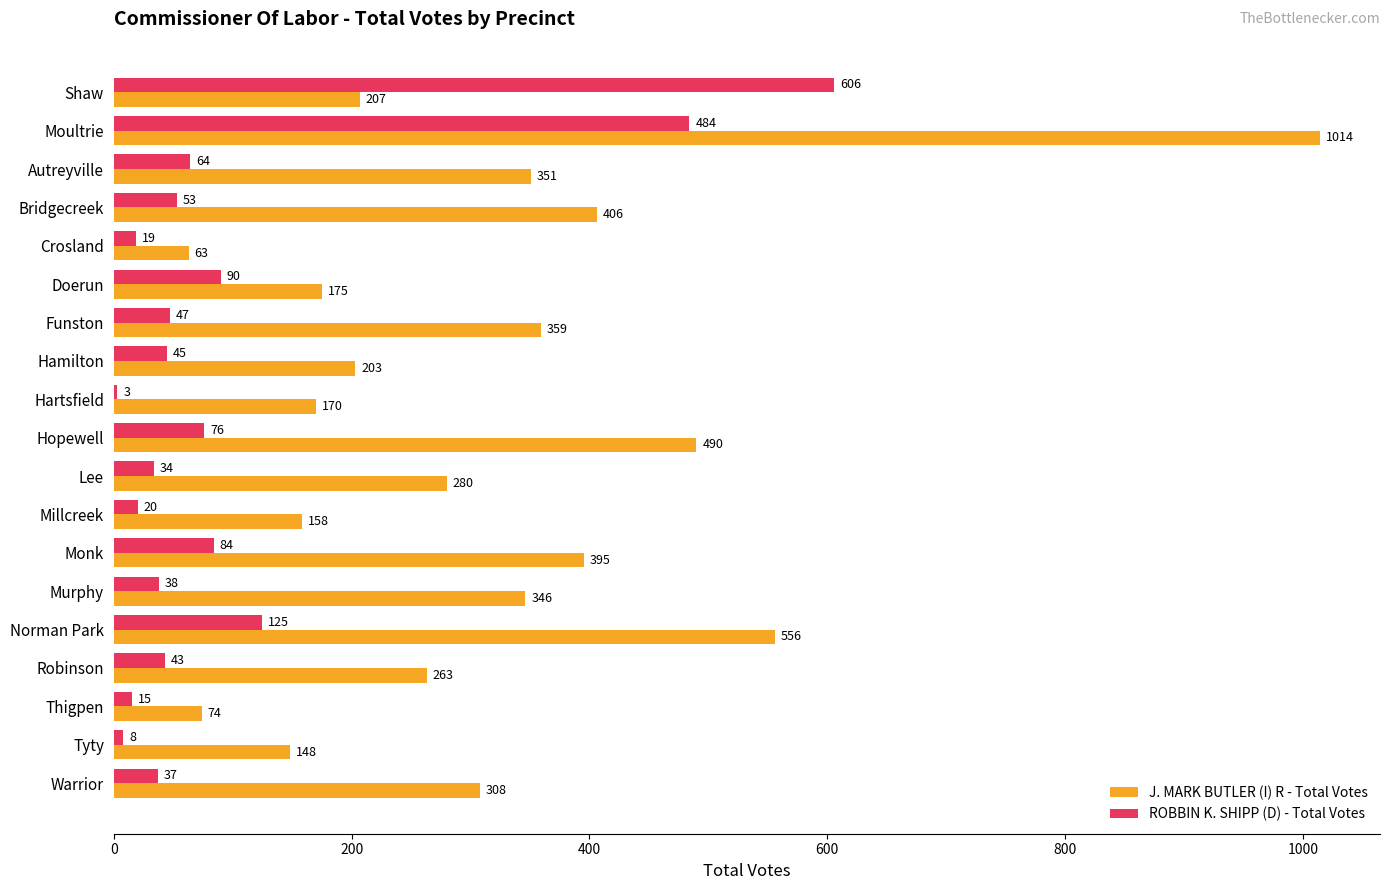

What are all the series names shown in the legend?

J. MARK BUTLER (I) R - Total Votes, ROBBIN K. SHIPP (D) - Total Votes